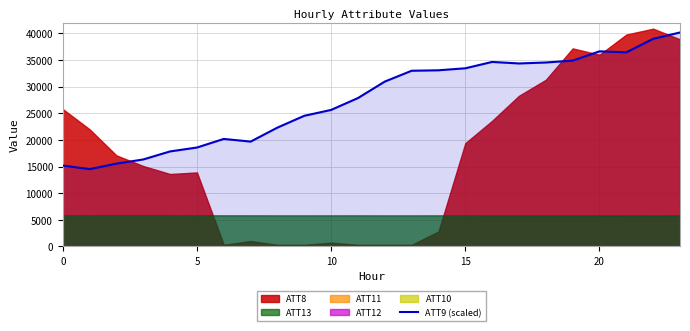

Count the number of categories in the chart.

24